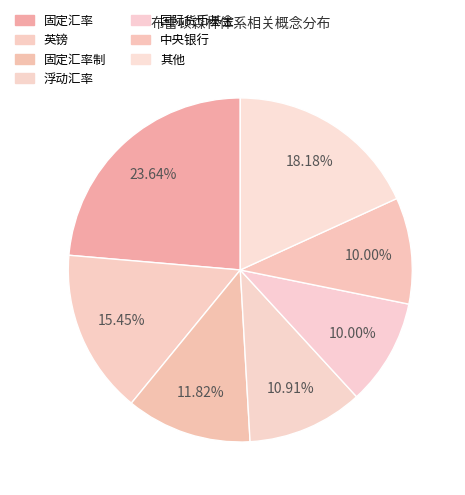

Does 国际货币基金 represent more than half of the total?

No